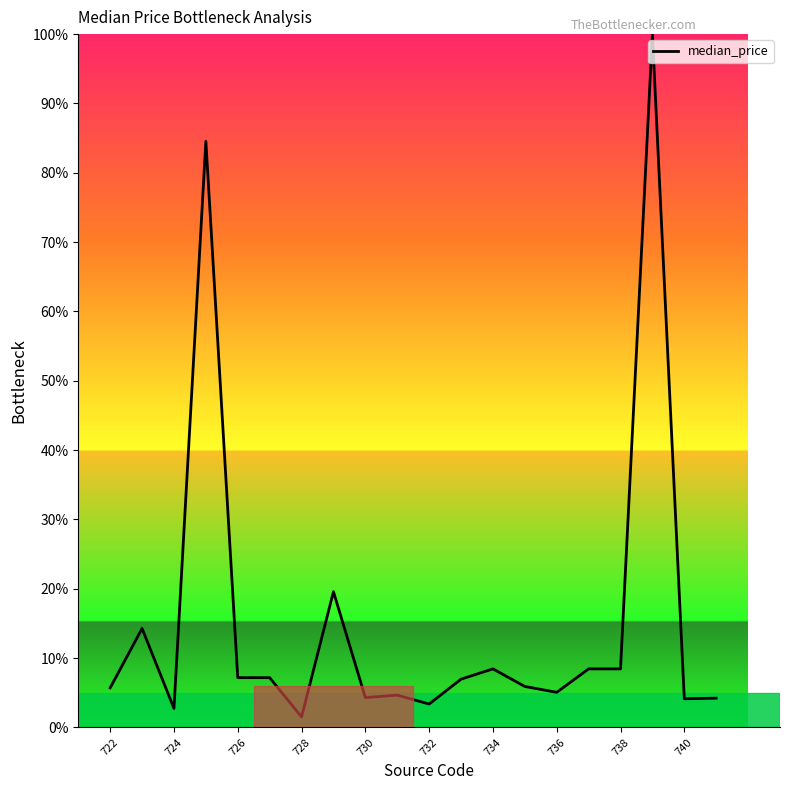

What is the maximum value shown in the chart?

100.0